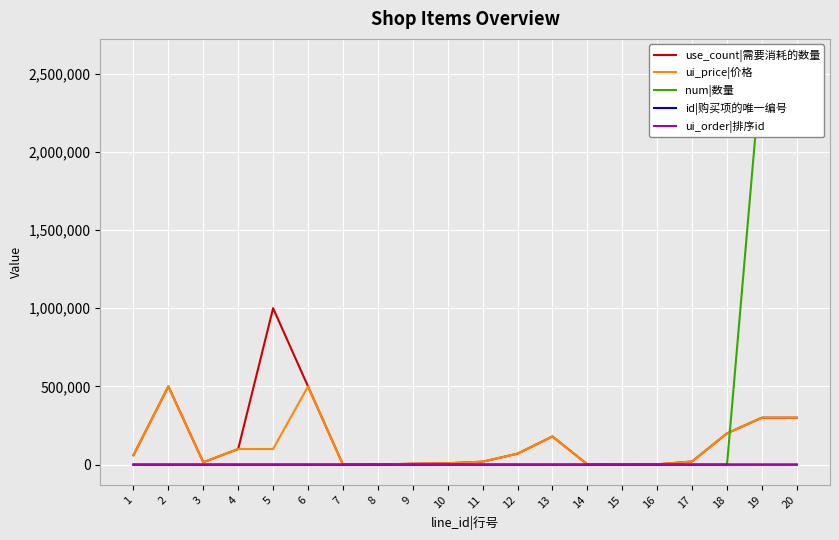

What is the value of the use_count|需要消耗的数量 point at the 4th from the left?

100000